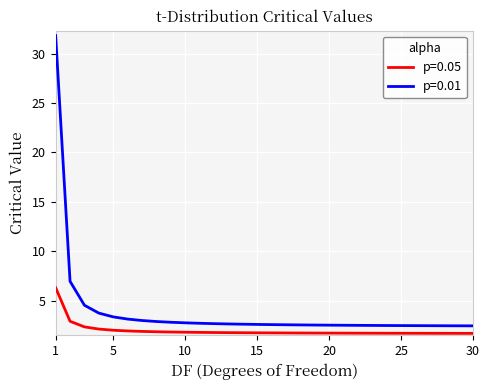

Which series has the widest spread of values?

p=0.01